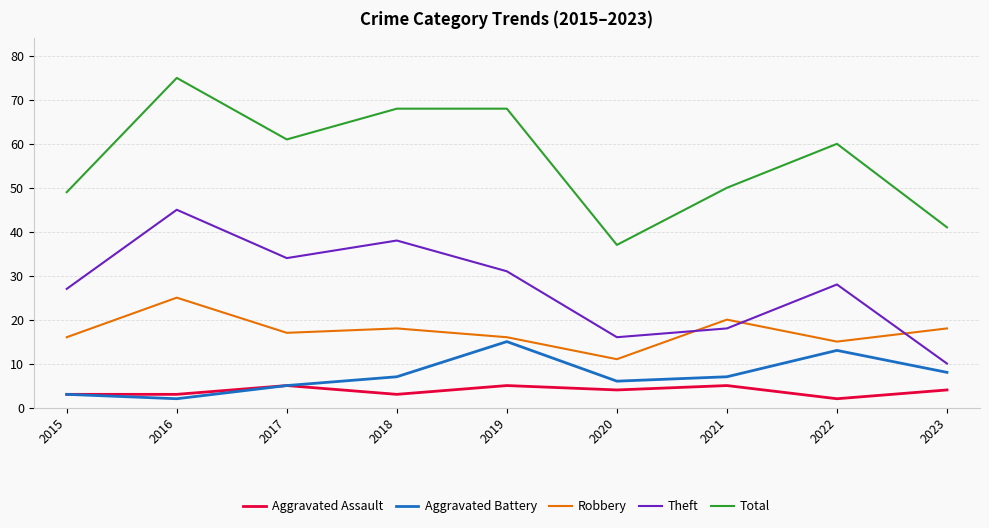

True or false: Aggravated Battery and Theft intersect in this chart.

False